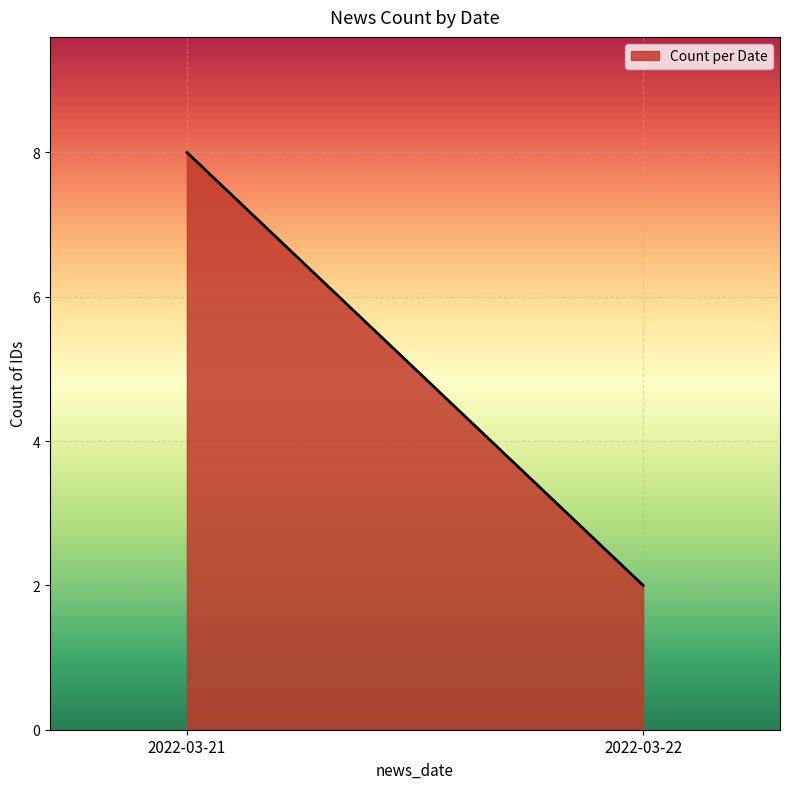

List the labels in order of value, largest first.

2022-03-21, 2022-03-22